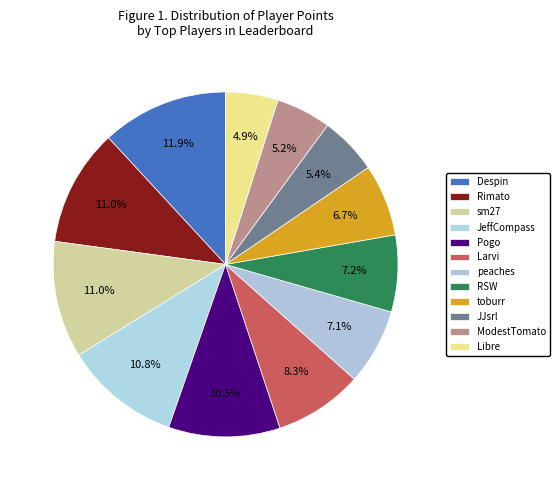

How many segments does this pie chart have?

12